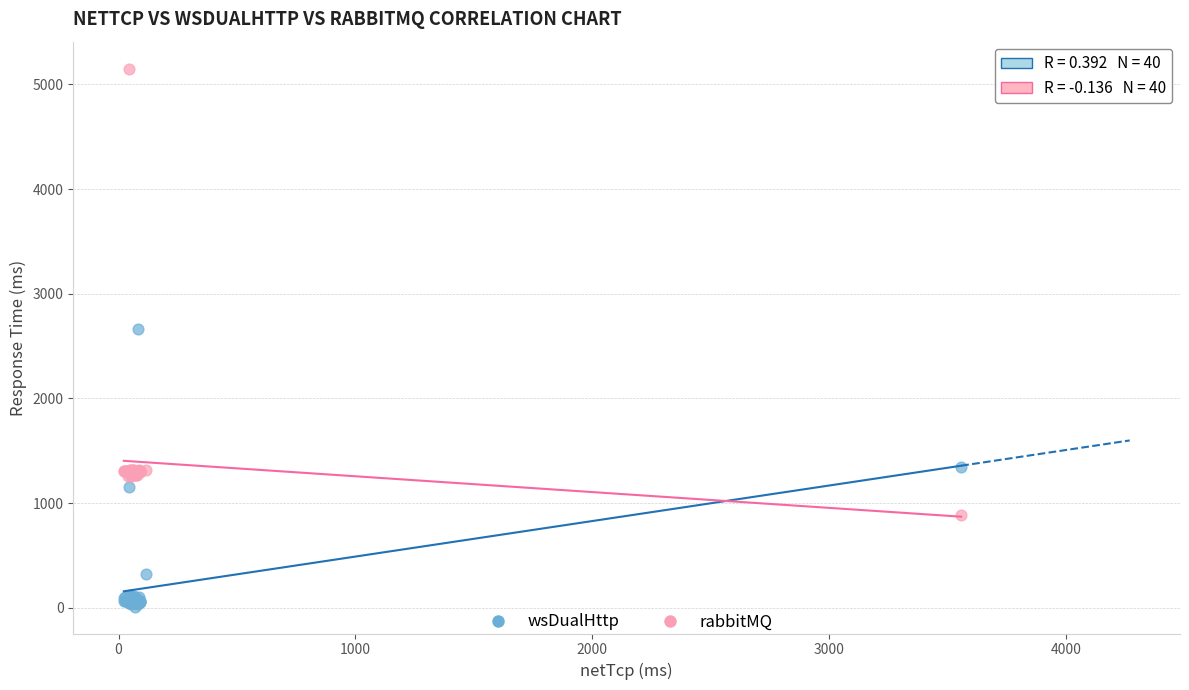

Which series reaches the minimum Y coordinate?

wsDualHttp